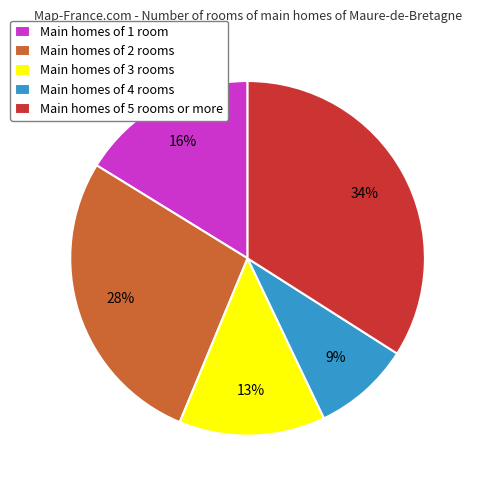

Is the sum of Main homes of 4 rooms and Main homes of 2 rooms greater than half?

No